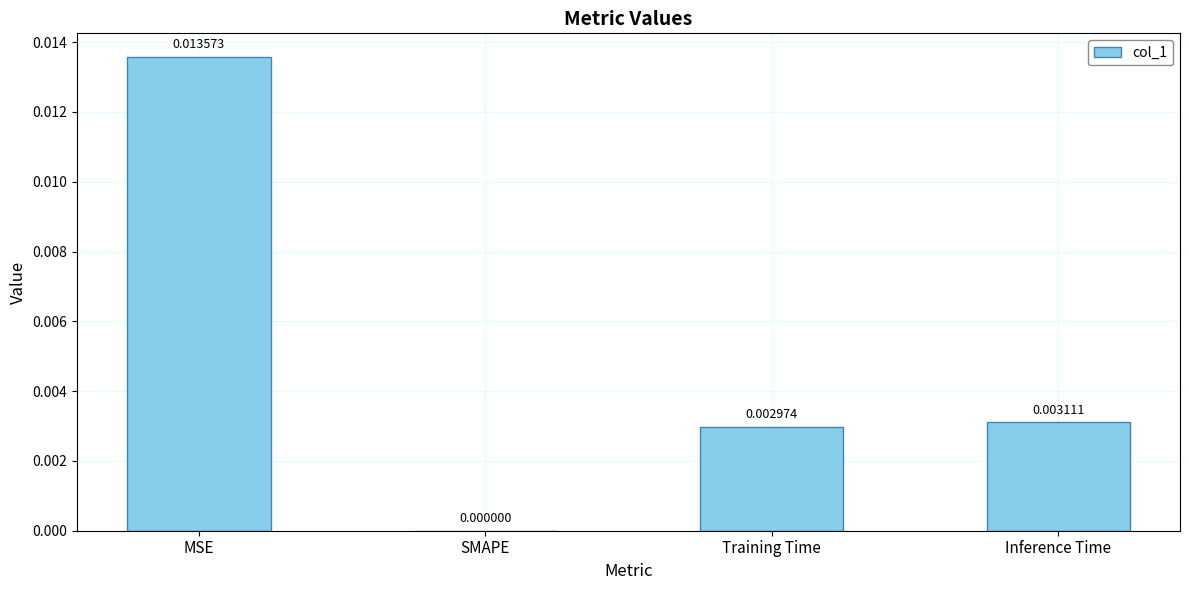

Which label corresponds to the largest value in the chart?

MSE